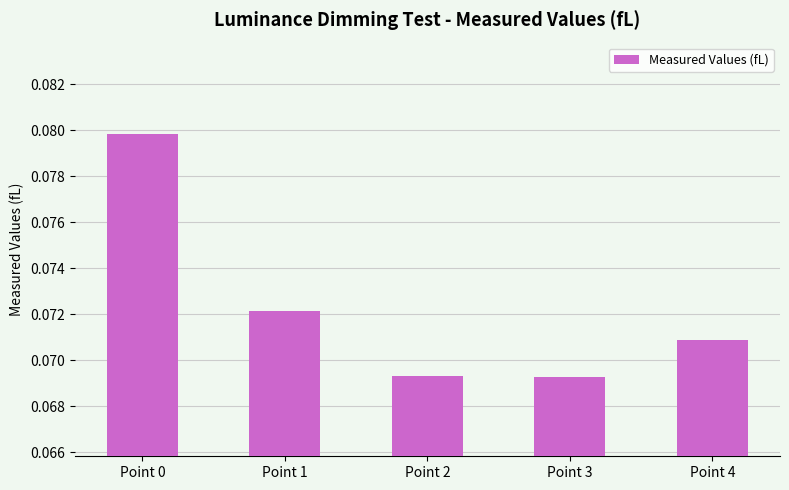

Which has a higher value, Point 1 or Point 4?

Point 1